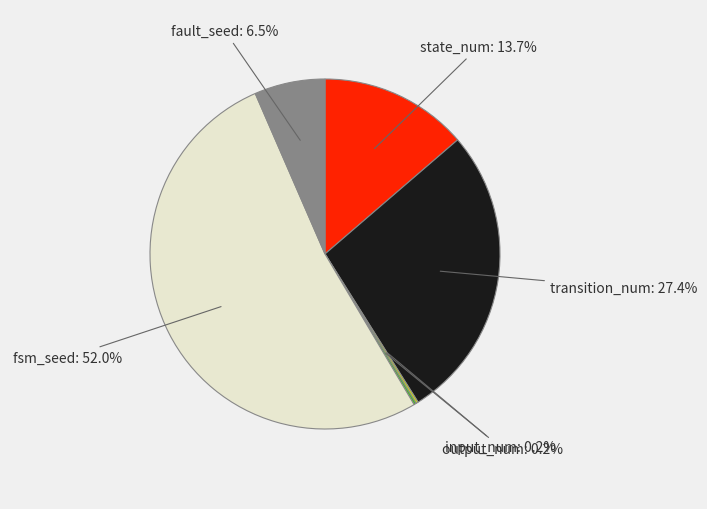

Which category accounts for the majority?

fsm_seed